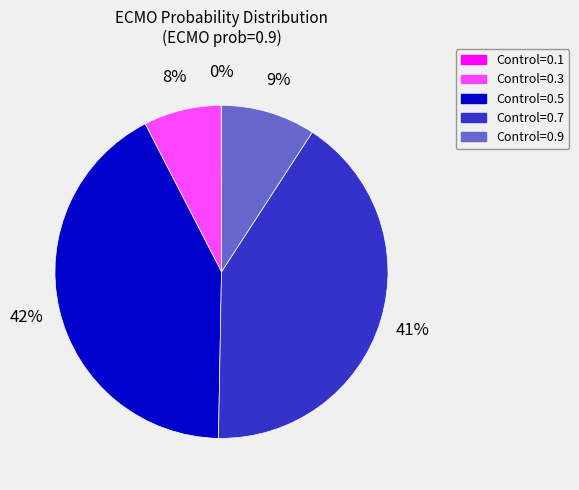

To the nearest percent, what is the combined percentage of Control=0.9 and Control=0.3?

17%